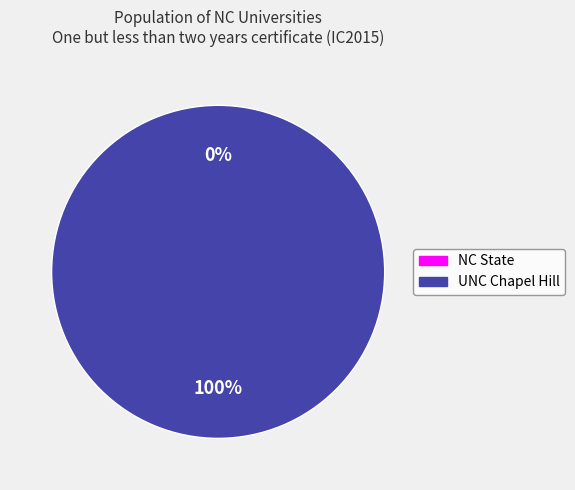

To the nearest percent, what portion does University of North Carolina at Chapel Hill represent?

100%